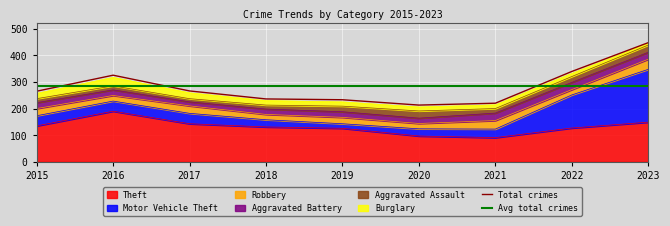

Between 2015 and 2017, which is larger?

2017